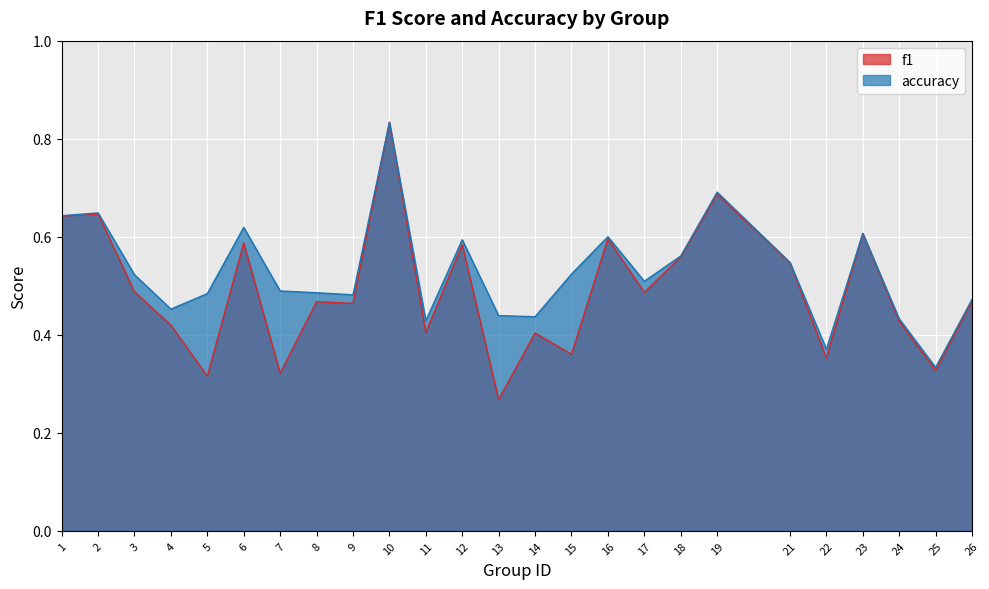

True or false: f1 and accuracy cross at least once.

False